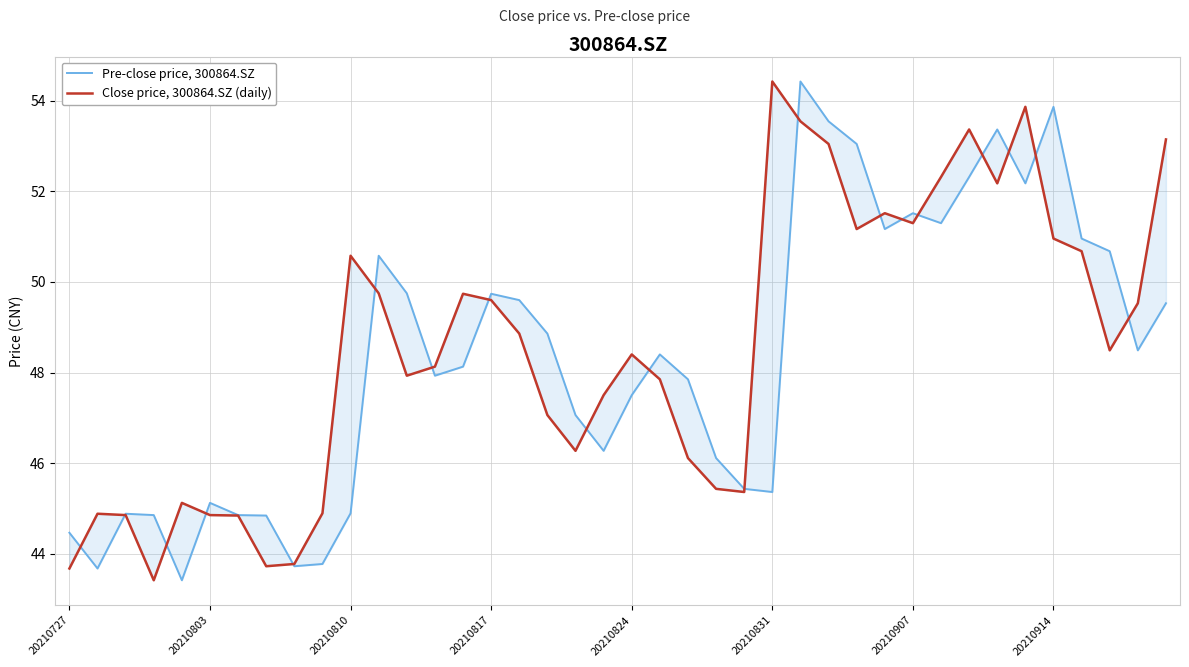

What is the average value of the Pre-close price, 300864.SZ series?

48.3